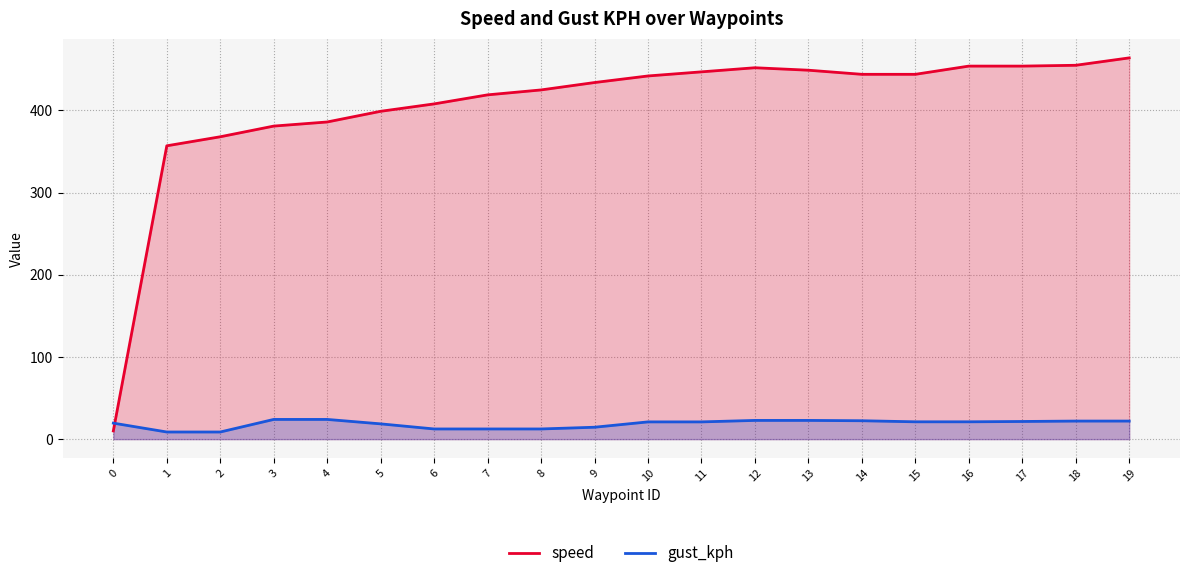

The value of speed at 6 is 408.0. True or false?

True